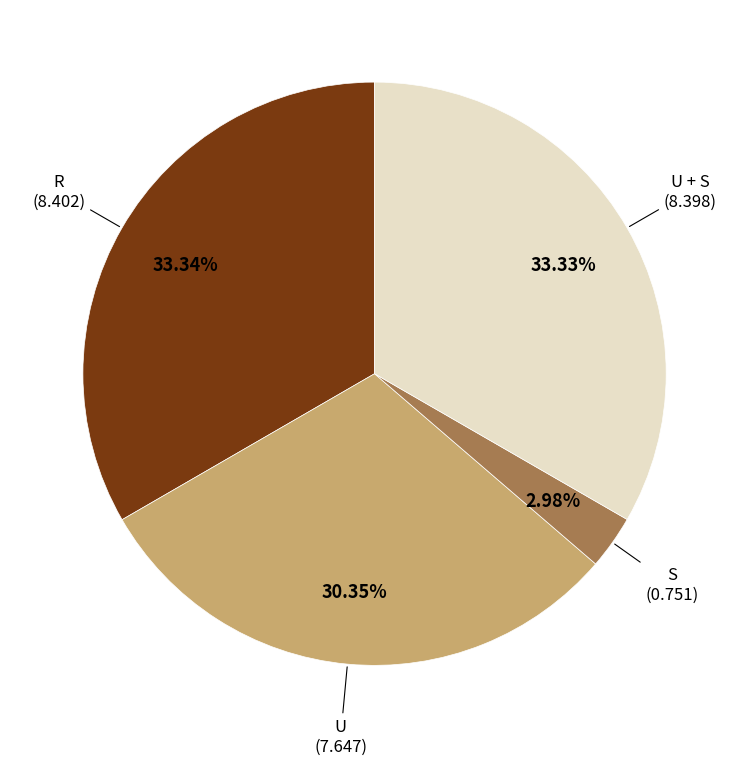

Is there a majority slice in this chart?

No